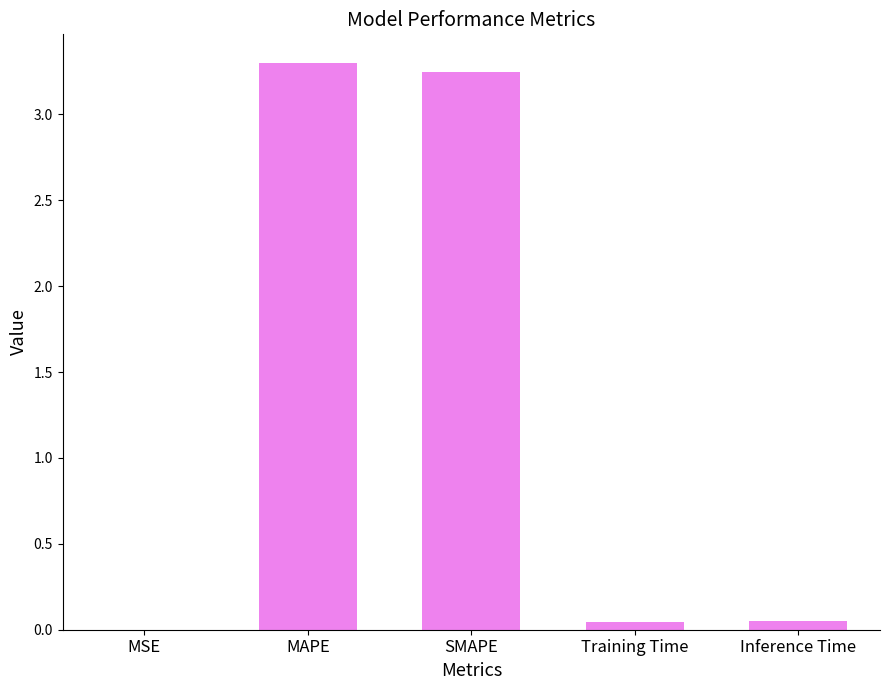

Between Inference Time and MAPE, which is larger?

MAPE